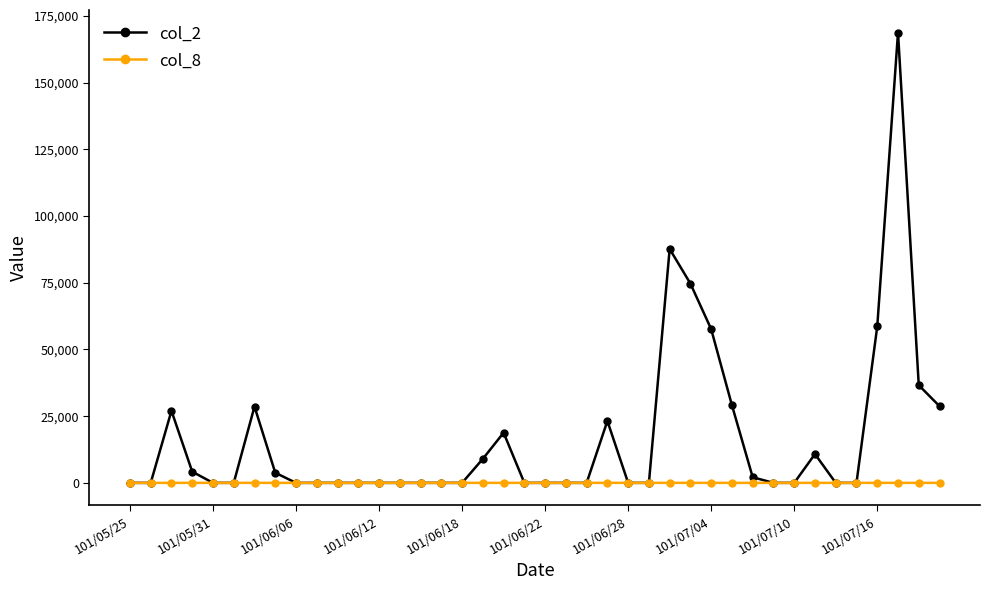

What is the greatest value displayed?

168760